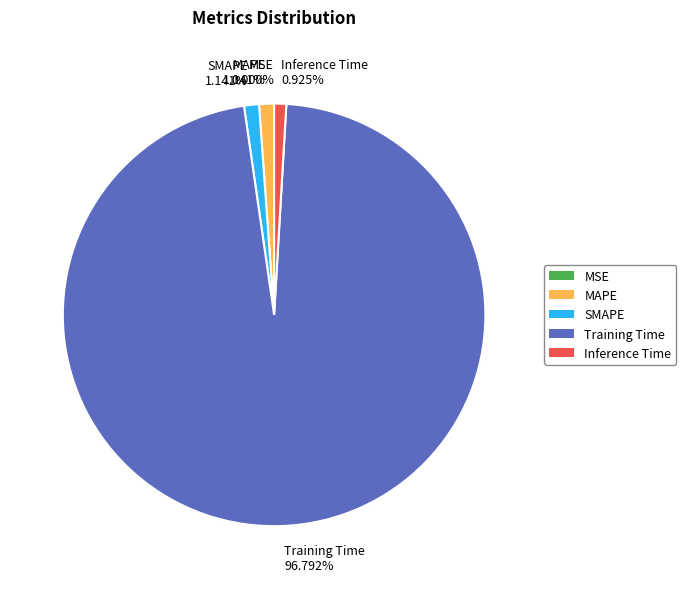

To the nearest percent, what is the combined percentage of MAPE and Training Time?

98%